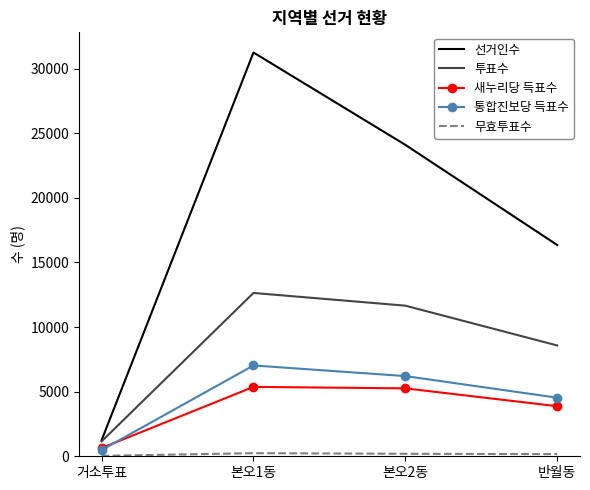

What is the greatest value displayed?

31239